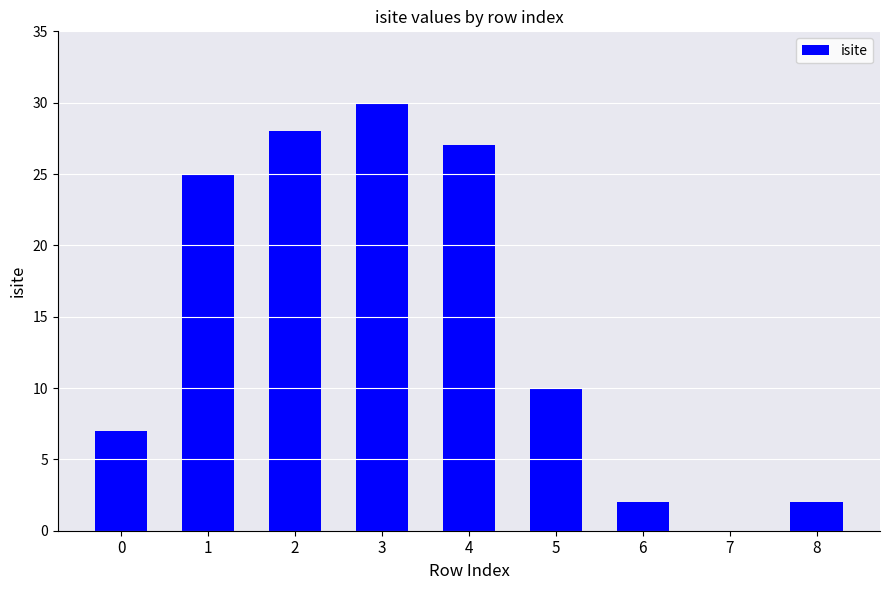

Is it true that the value at 0 is 7?

True